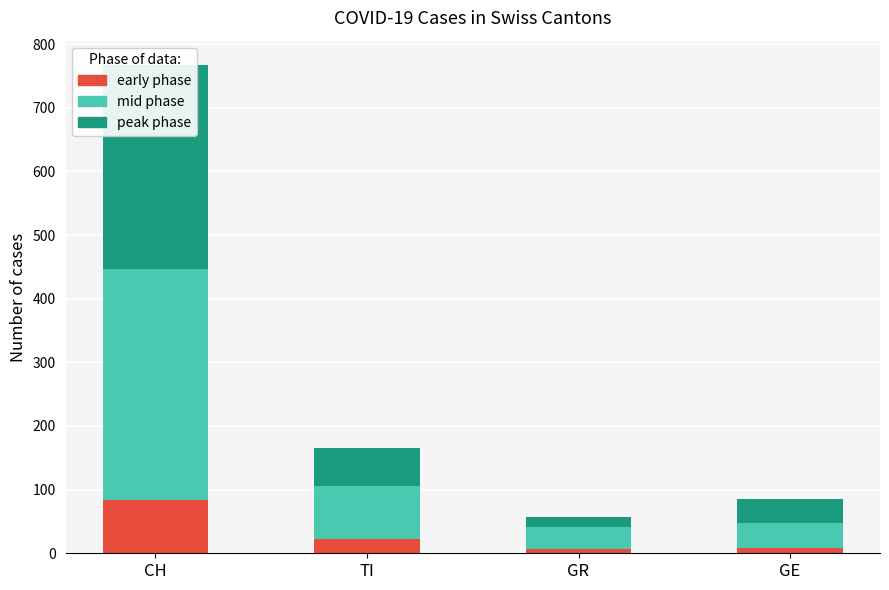

What is the difference between the maximum and minimum values in the peak phase series?

306